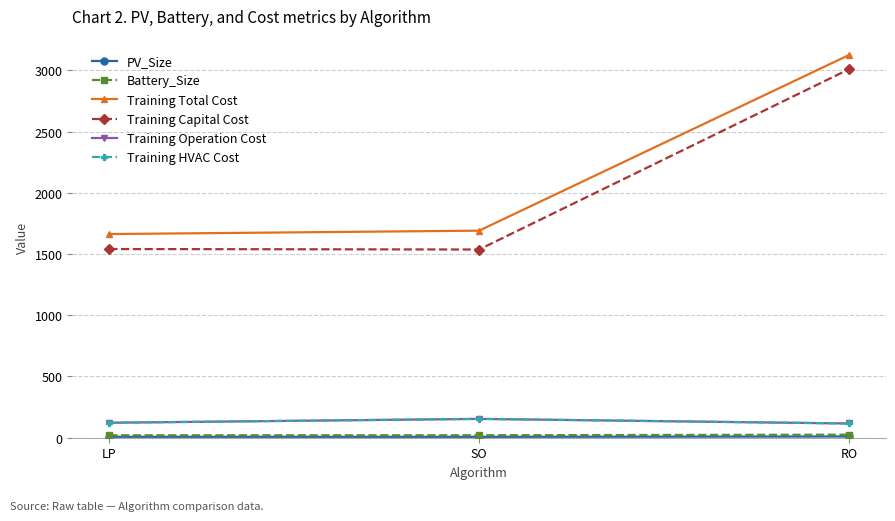

At which label does PV_Size reach its minimum?

SO